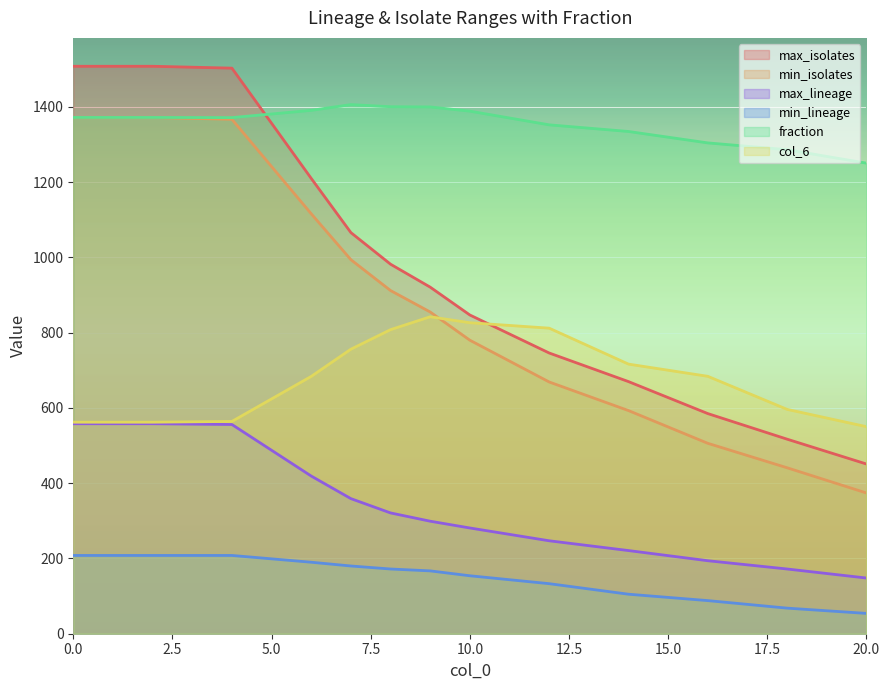

Which series has the largest total across all categories?

fraction